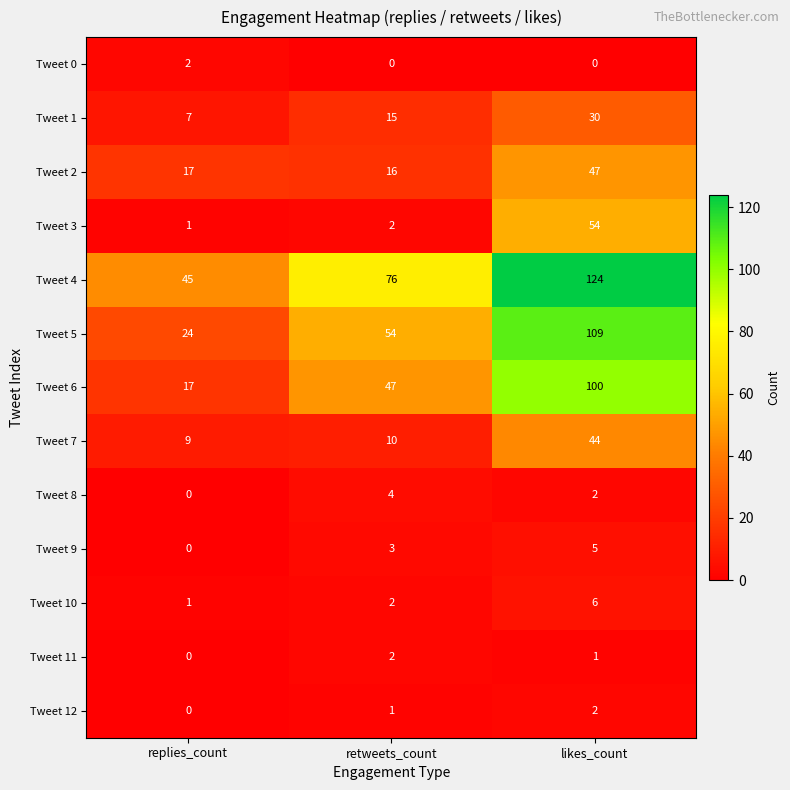

At which category does the chart reach its peak across all series?

likes_count